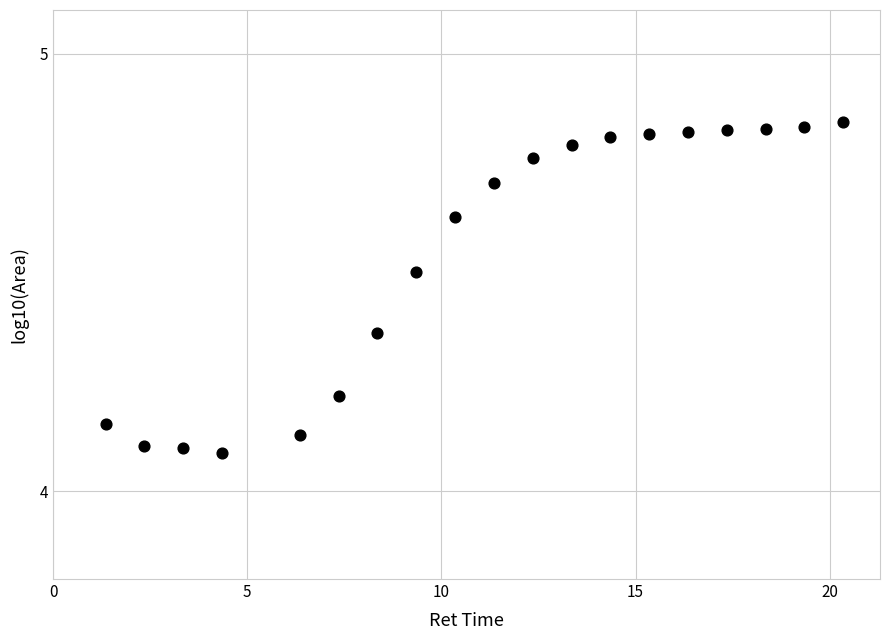

What is the range of X values (max minus min)?

19.0